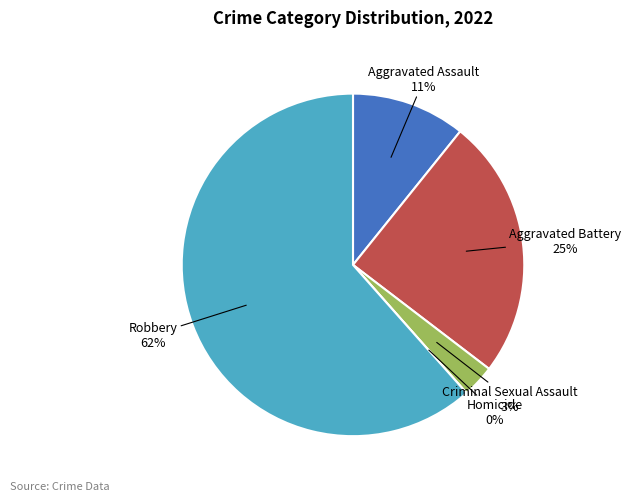

True or false: Criminal Sexual Assault accounts for 3% of the total.

True